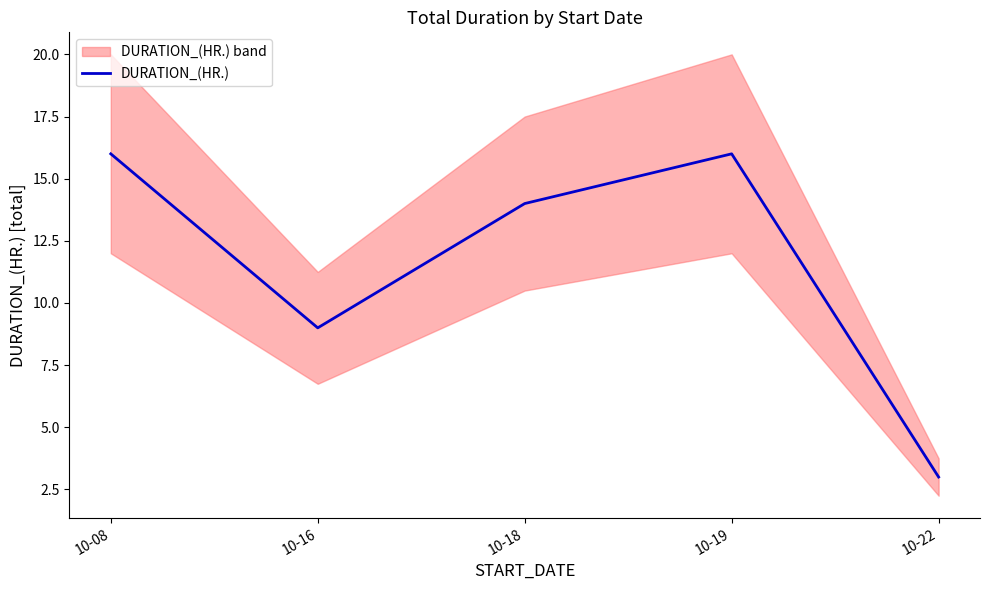

True or false: the data shows 16 at 10-19.

True